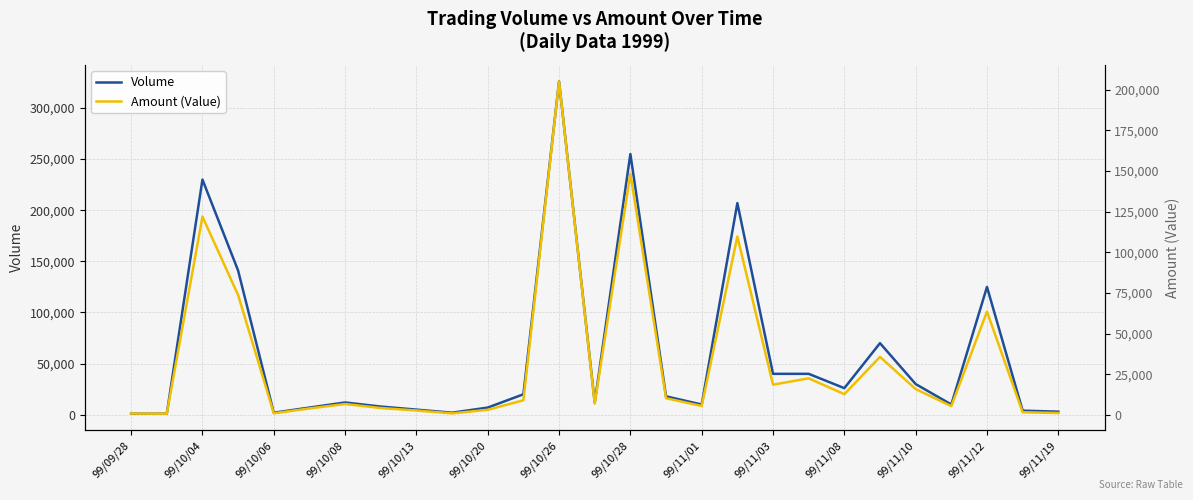

True or false: Amount (Value) and Volume cross at least once.

False